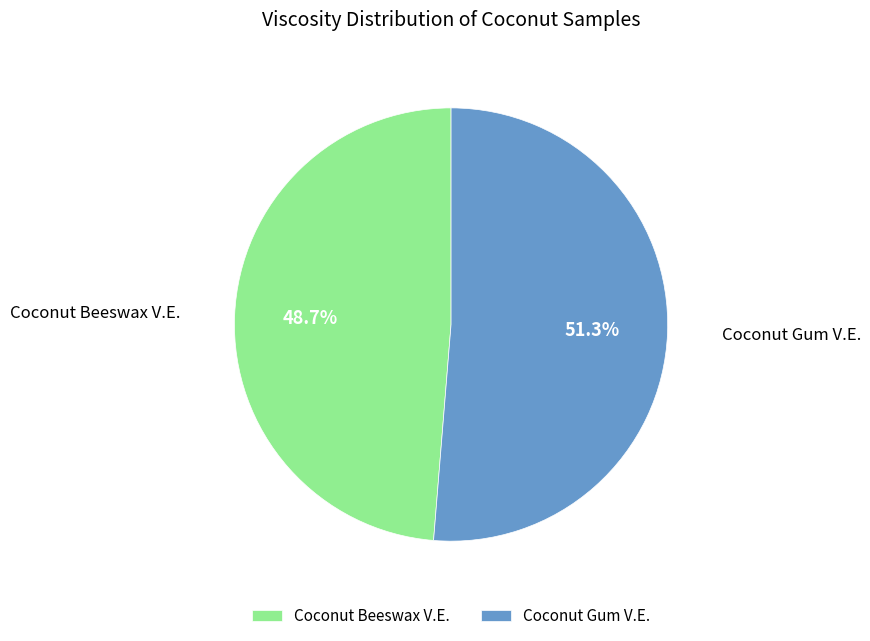

Between Coconut Gum V.E. and Coconut Beeswax V.E., which is larger?

Coconut Gum V.E.